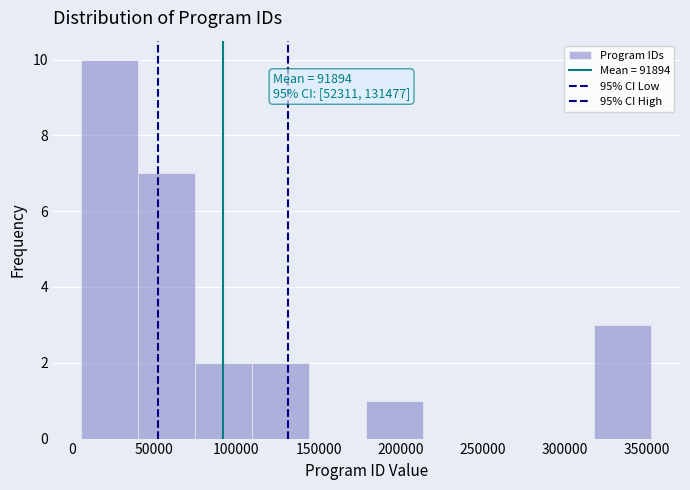

Over which range of the x-axis is the bar tallest?

5000 to 40000